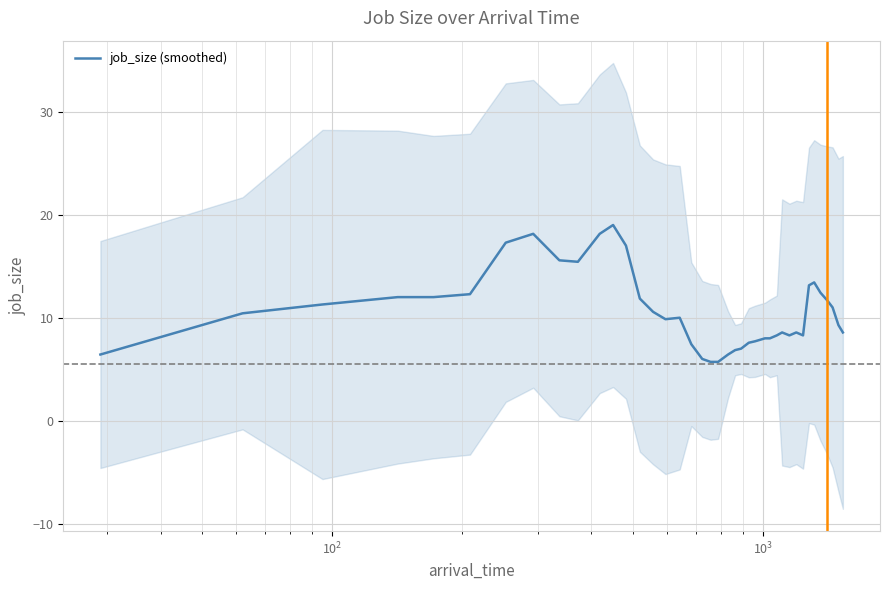

What is the lowest value of the job_size (smoothed) series?

5.7